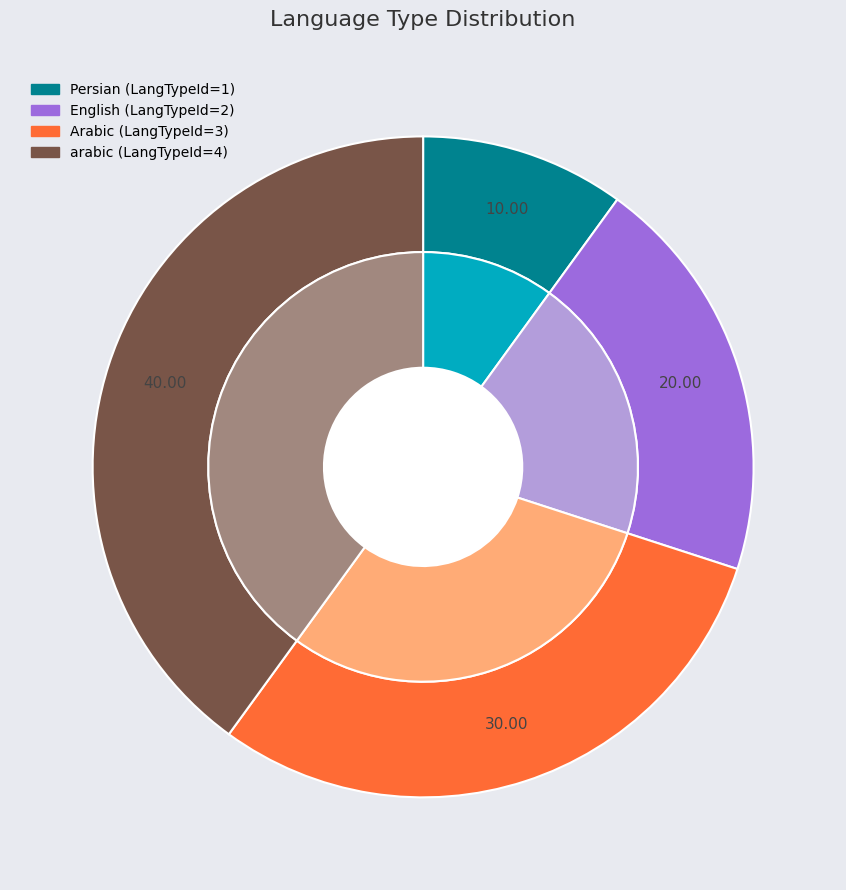

To the nearest percent, what is the difference between the arabic and Persian slice percentages?

30%